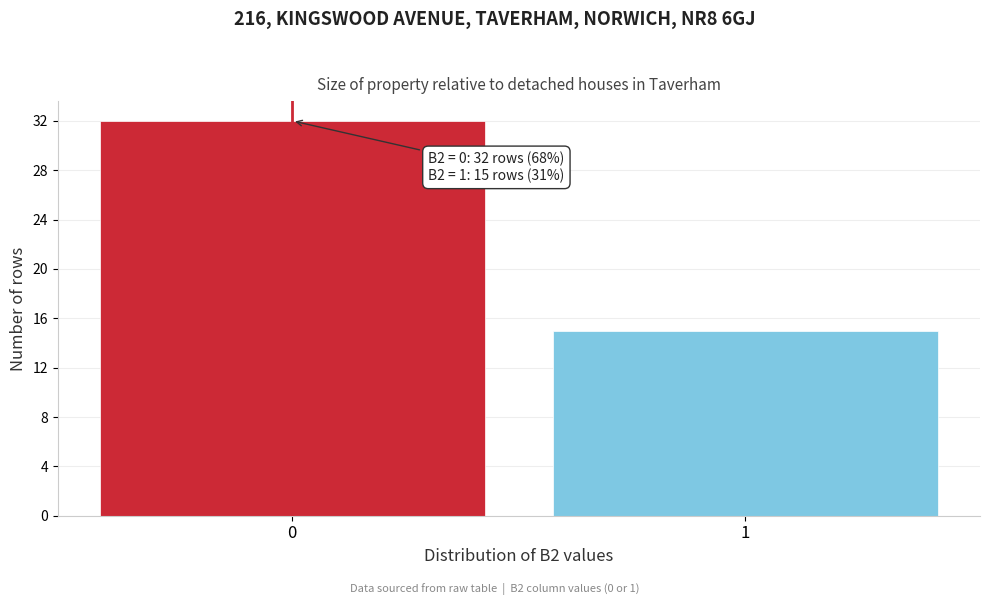

Reading left to right, extract all data points from this chart.

32	15